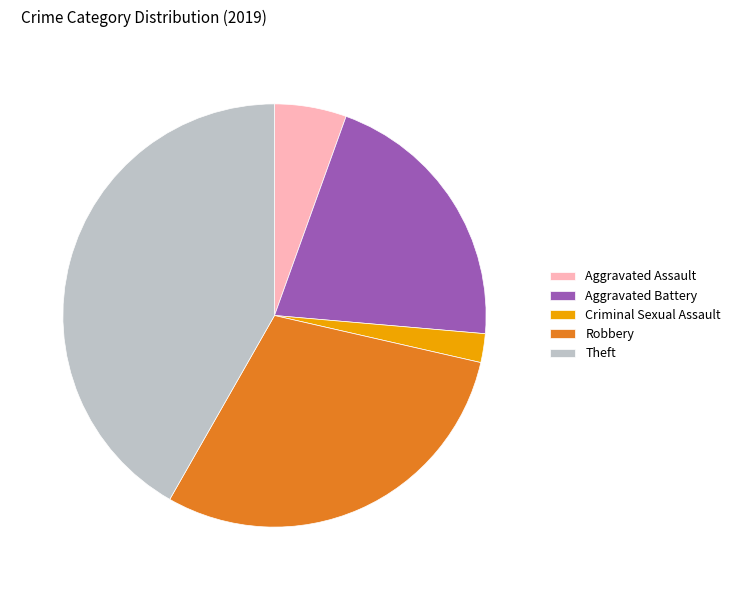

Do Criminal Sexual Assault and Aggravated Battery together represent more than half of the pie?

No